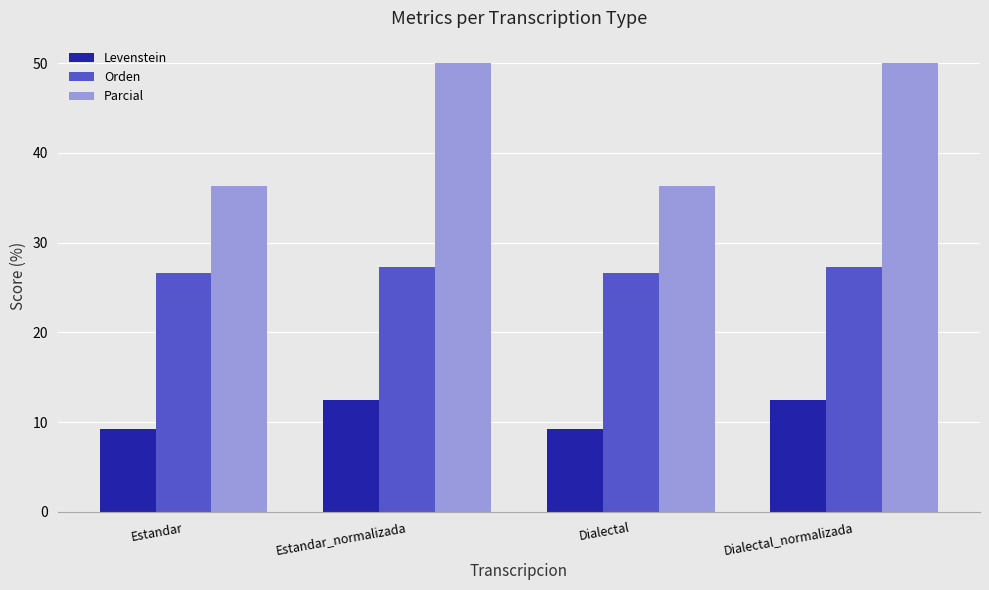

What is the difference between the second highest and second lowest values in the Levenstein series?

3.3